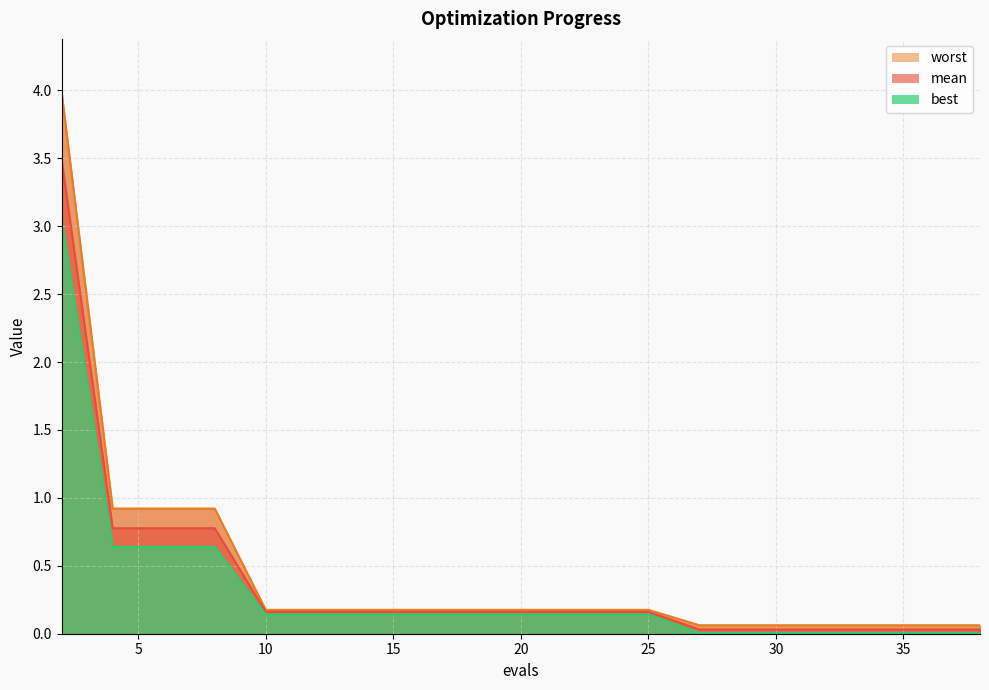

True or false: mean has more than 1 interior local peaks.

False